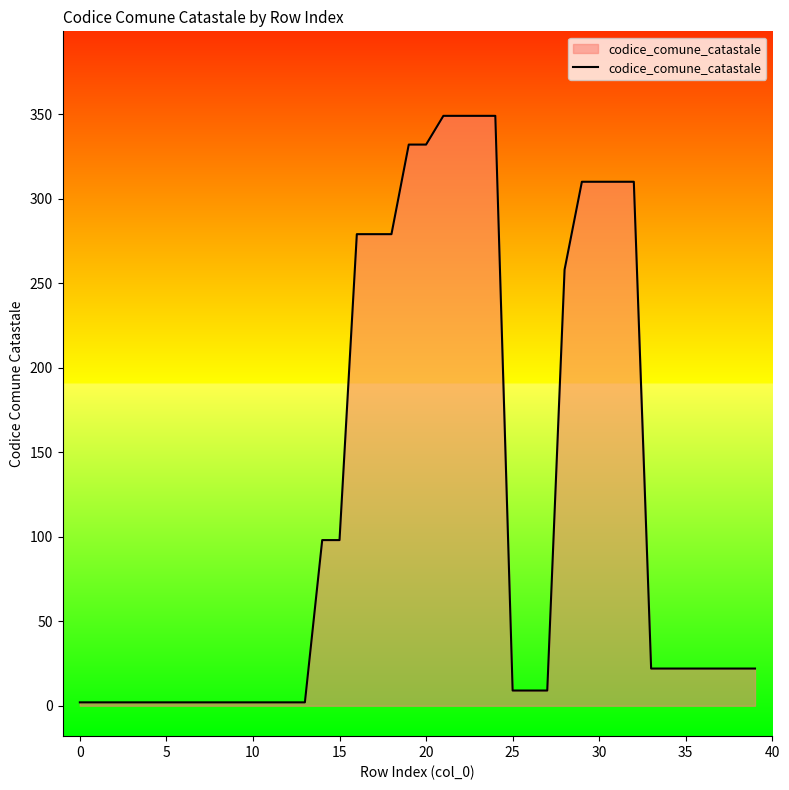

What is the maximum value shown in the chart?

349